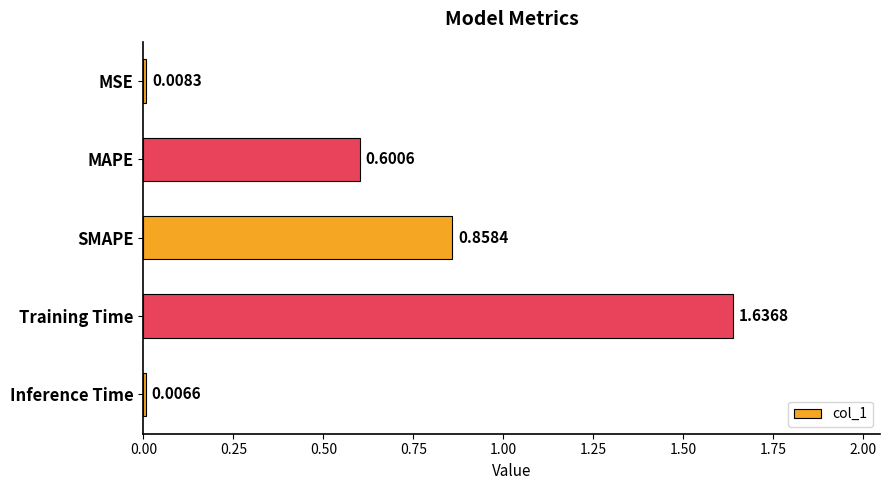

What is the change in value from MAPE to SMAPE?

+0.3